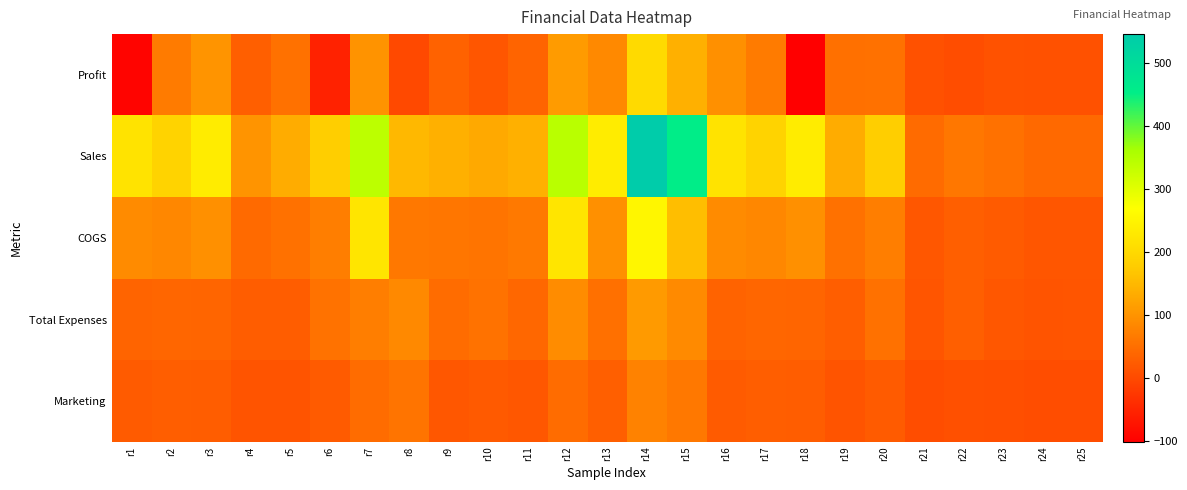

Rank the series at r8 from lowest to highest value.

Profit, Marketing, COGS, Total Expenses, Sales